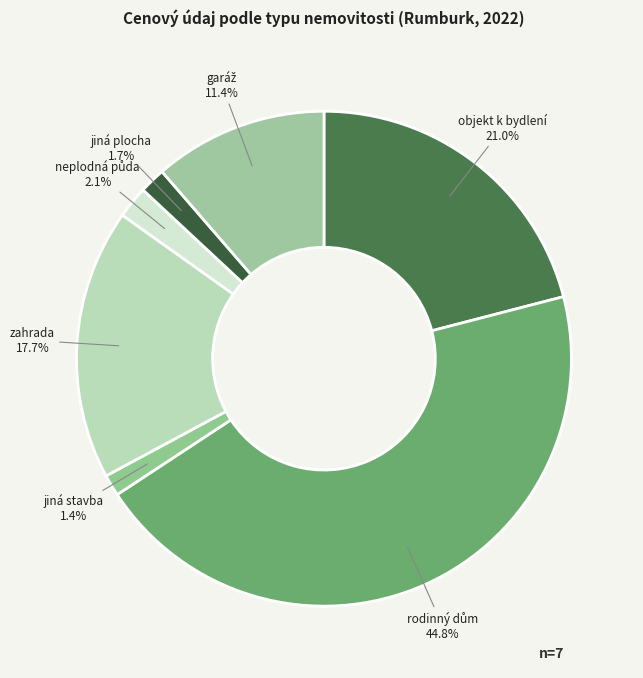

Between objekt k bydlení and jiná plocha, which is larger?

objekt k bydlení